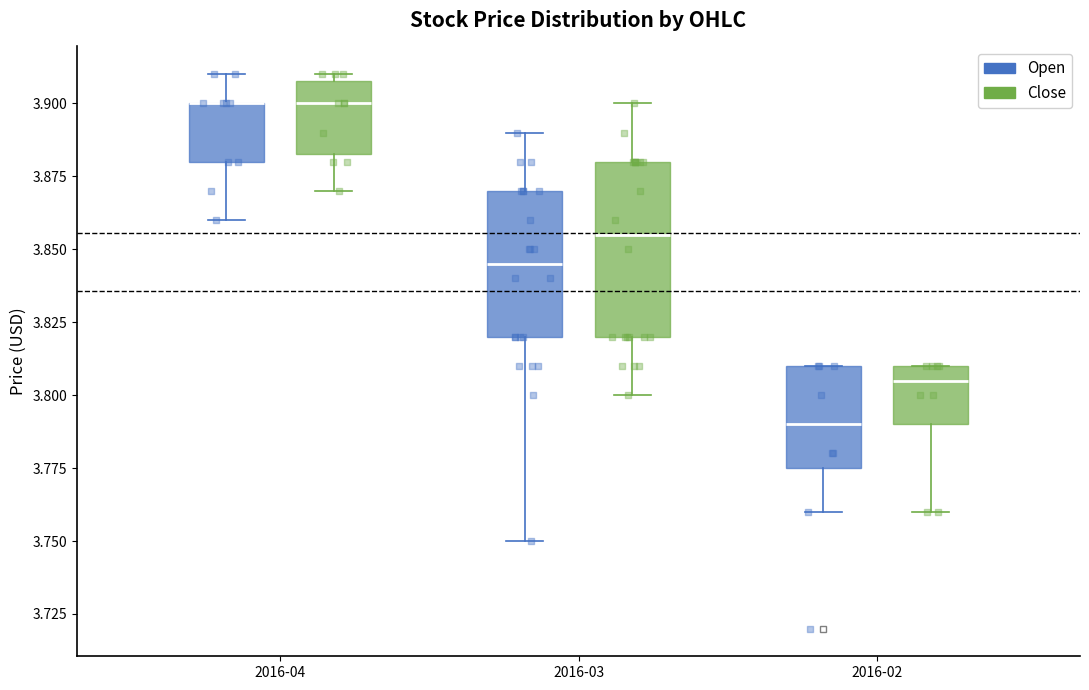

Where does the median line of the box for 2016-02 (Open) sit on the y-axis? The values are not printed on the chart, so give them approximately, as read against the axis.

3.790